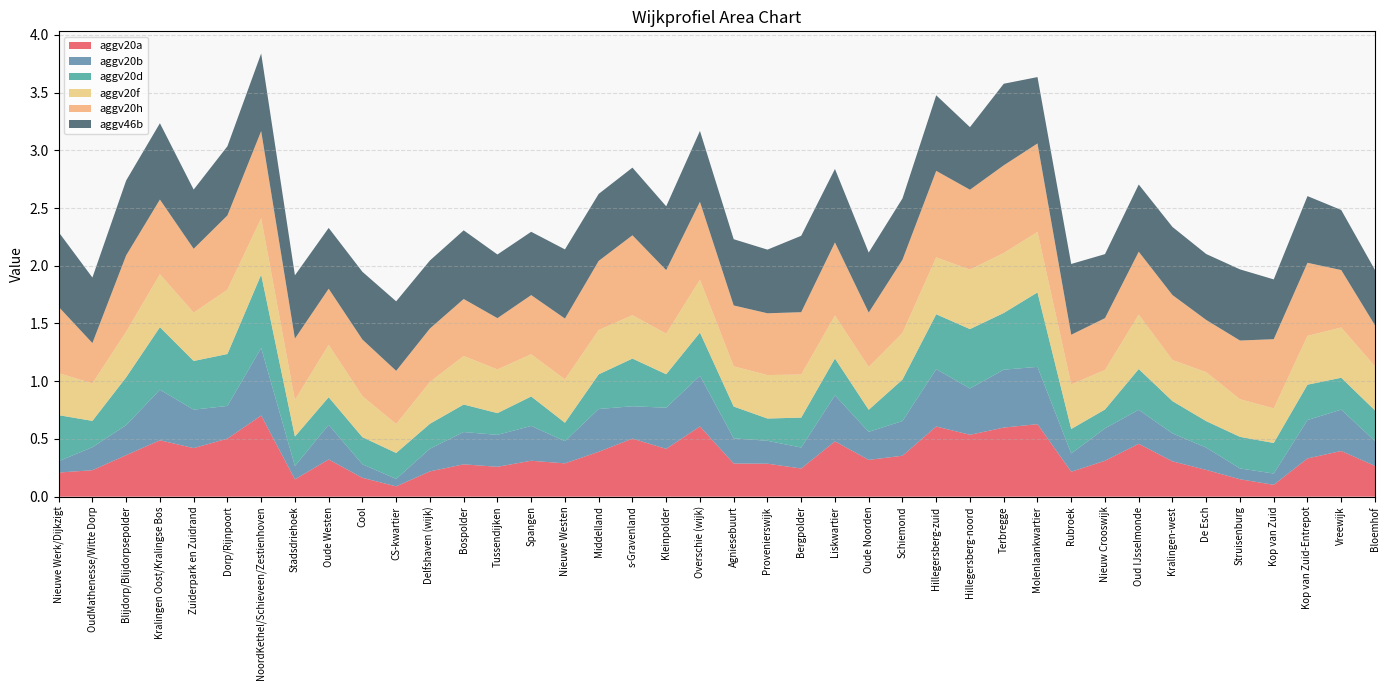

Reading right to left, extract all data points from this chart.

aggv20a: 0.3	0.4	0.3	0.1	0.2	0.2	0.3	0.5	0.3	0.2	0.6	0.6	0.5	0.6	0.4	0.3	0.5	0.2	0.3	0.3	0.6	0.4	0.5	0.4	0.3	0.3	0.3	0.3	0.2	0.1	0.2	0.3	0.1	0.7	0.5	0.4	0.5	0.4	0.2	0.2
aggv20b: 0.2	0.4	0.3	0.1	0.1	0.2	0.2	0.3	0.3	0.2	0.5	0.5	0.4	0.5	0.3	0.2	0.4	0.2	0.2	0.2	0.4	0.4	0.3	0.4	0.2	0.3	0.3	0.3	0.2	0.1	0.1	0.3	0.1	0.6	0.3	0.3	0.4	0.3	0.2	0.1
aggv20d: 0.3	0.3	0.3	0.3	0.3	0.2	0.3	0.4	0.2	0.2	0.6	0.5	0.5	0.5	0.4	0.2	0.3	0.3	0.2	0.3	0.4	0.3	0.4	0.3	0.2	0.3	0.2	0.2	0.2	0.2	0.2	0.2	0.3	0.6	0.4	0.4	0.5	0.4	0.2	0.4
aggv20f: 0.4	0.4	0.4	0.3	0.3	0.4	0.4	0.5	0.3	0.4	0.5	0.5	0.5	0.5	0.4	0.4	0.4	0.4	0.4	0.3	0.5	0.4	0.4	0.4	0.4	0.4	0.4	0.4	0.4	0.3	0.4	0.5	0.3	0.5	0.6	0.4	0.5	0.4	0.3	0.4
aggv20h: 0.4	0.5	0.6	0.6	0.5	0.5	0.6	0.5	0.4	0.4	0.8	0.8	0.7	0.7	0.6	0.5	0.6	0.5	0.5	0.5	0.7	0.6	0.7	0.6	0.5	0.5	0.4	0.5	0.5	0.5	0.5	0.5	0.5	0.8	0.6	0.6	0.6	0.7	0.3	0.6
aggv46b: 0.5	0.5	0.6	0.5	0.6	0.6	0.6	0.6	0.6	0.6	0.6	0.7	0.5	0.7	0.5	0.5	0.6	0.7	0.6	0.6	0.6	0.6	0.6	0.6	0.6	0.5	0.6	0.6	0.6	0.6	0.6	0.5	0.5	0.7	0.6	0.5	0.7	0.6	0.6	0.6